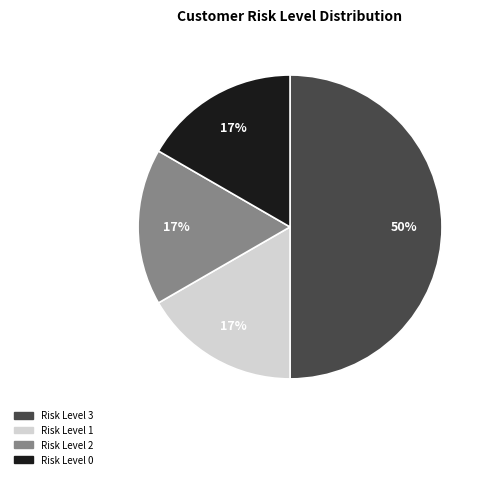

To the nearest percent, what is the average slice percentage?

25%